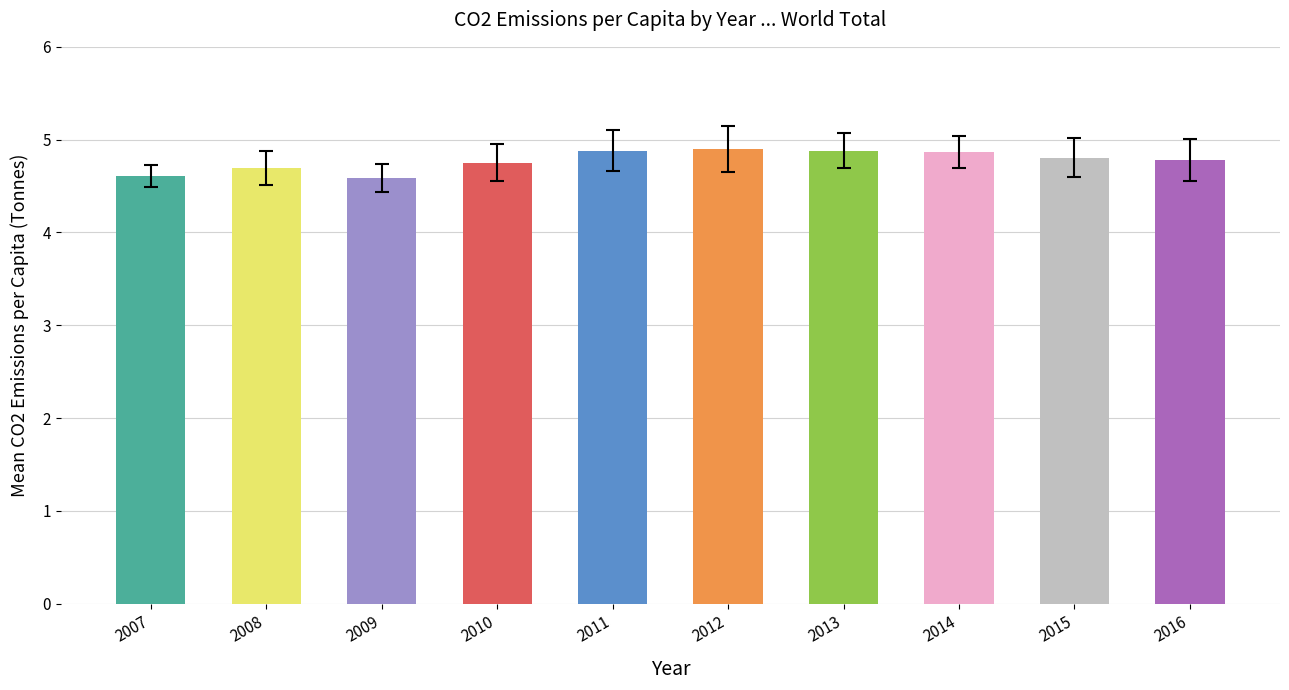

The value at 2012 is 4.9. True or false?

True